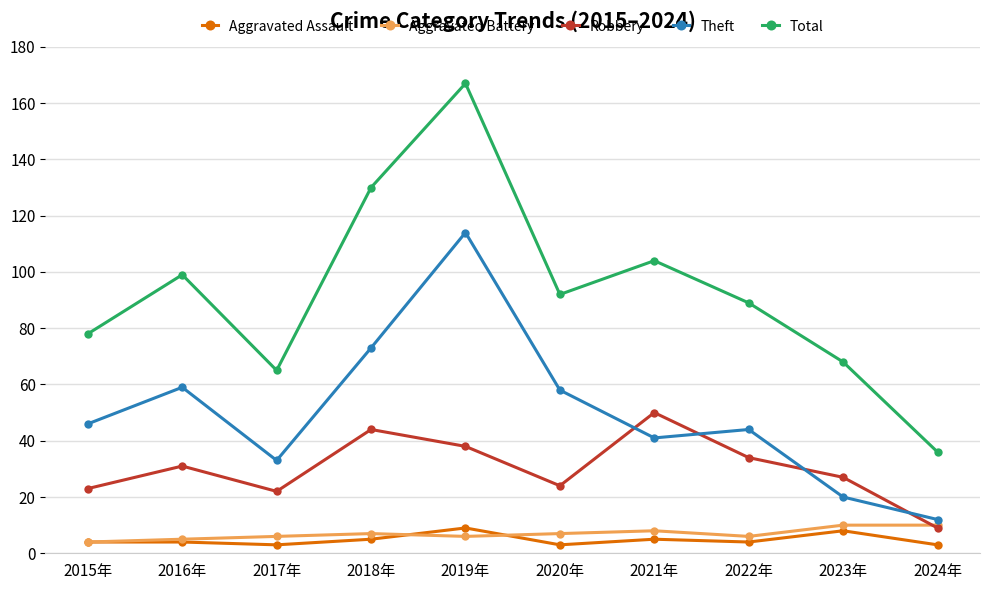

What position from the left is 2022年?

8